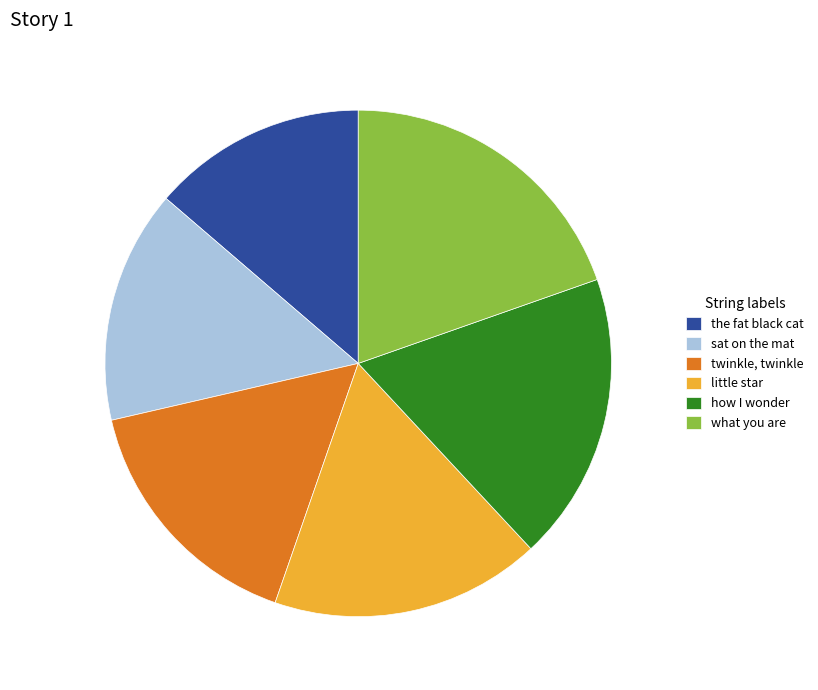

Do how I wonder and twinkle, twinkle together represent more than half of the pie?

No